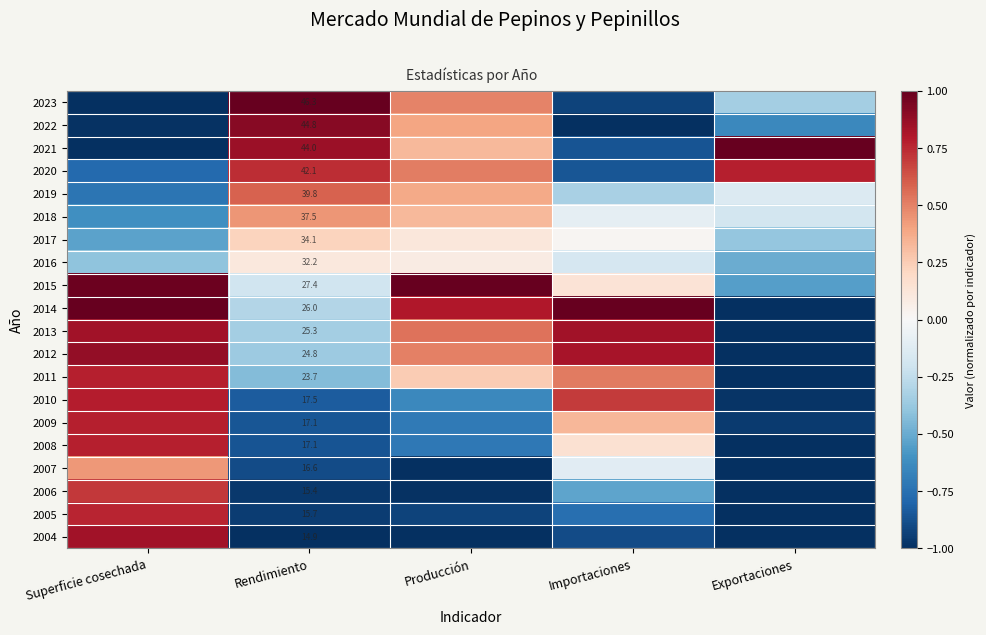

What is the spread (max minus min) of values at Producción?

2.0